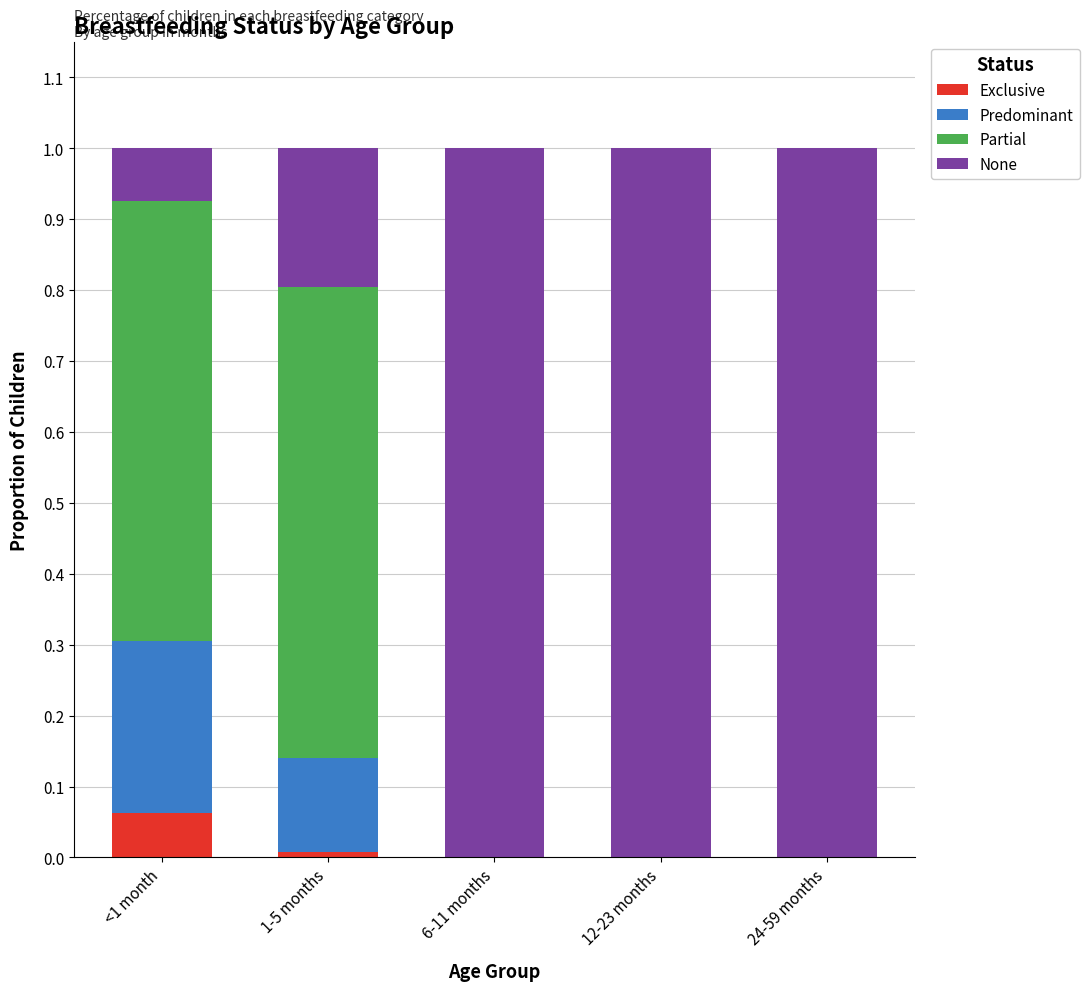

Are the bars horizontal?

No